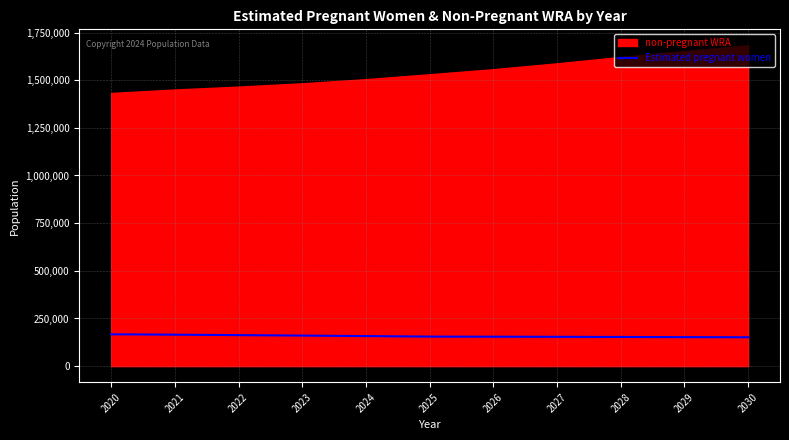

Reading left to right, list all the values displayed in this chart.

2020=167128.6	2021=165008.4	2022=162732.8	2023=160305.5	2024=157707.4	2025=154966.8	2026=154427.6	2027=153778.4	2028=153087.1	2029=152289.4	2030=151451.4